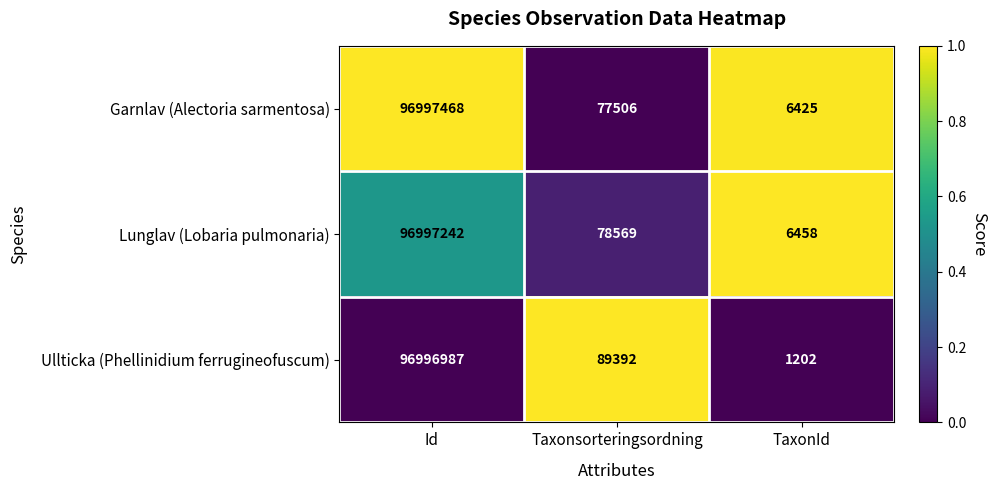

Reading left to right, extract all data points from this chart.

Garnlav (Alectoria sarmentosa): Id=96997468	Taxonsorteringsordning=77506	TaxonId=6425
Lunglav (Lobaria pulmonaria): Id=96997242	Taxonsorteringsordning=78569	TaxonId=6458
Ullticka (Phellinidium ferrugineofuscum): Id=96996987	Taxonsorteringsordning=89392	TaxonId=1202